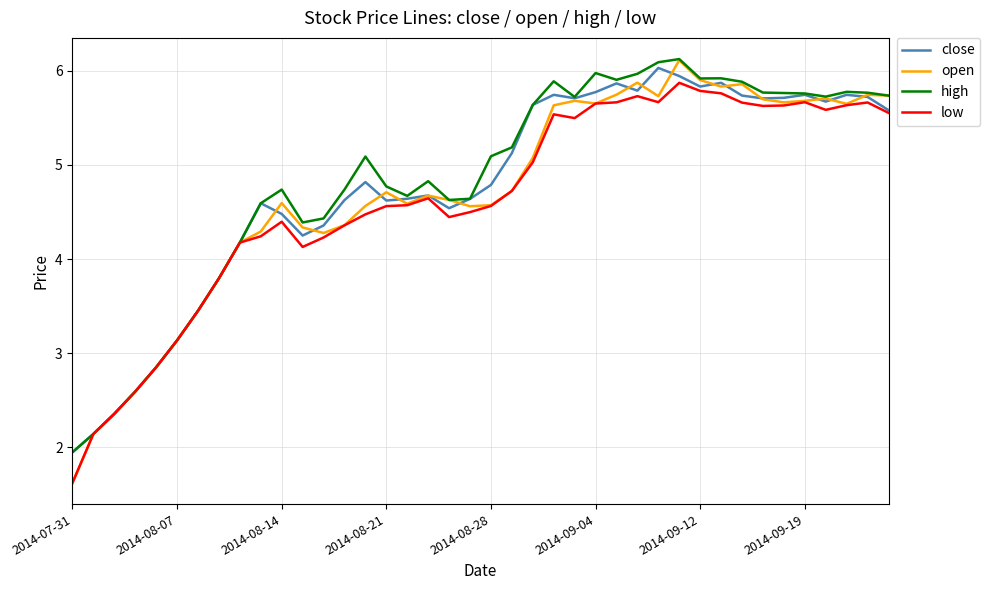

True or false: close and open intersect in this chart.

True